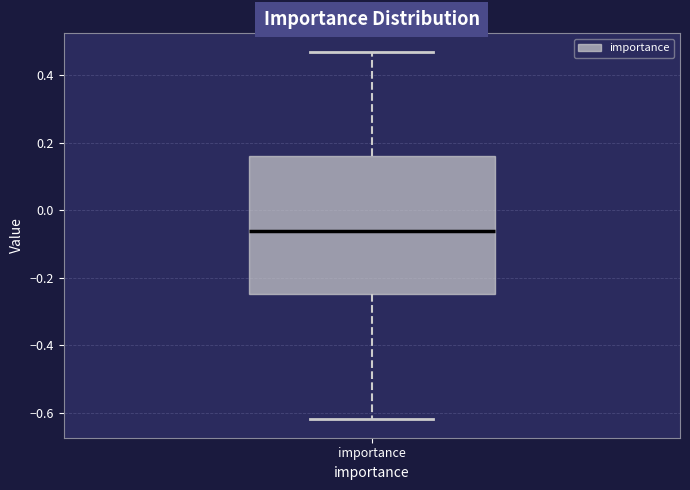

Read this box plot against the y-axis: the position of the median line, the range covered by the box, and the ends of both whiskers. The values are not printed on the chart, so give them approximately, as read against the axis.

median -0.06, box -0.24 to 0.16, whiskers -0.62 to 0.46